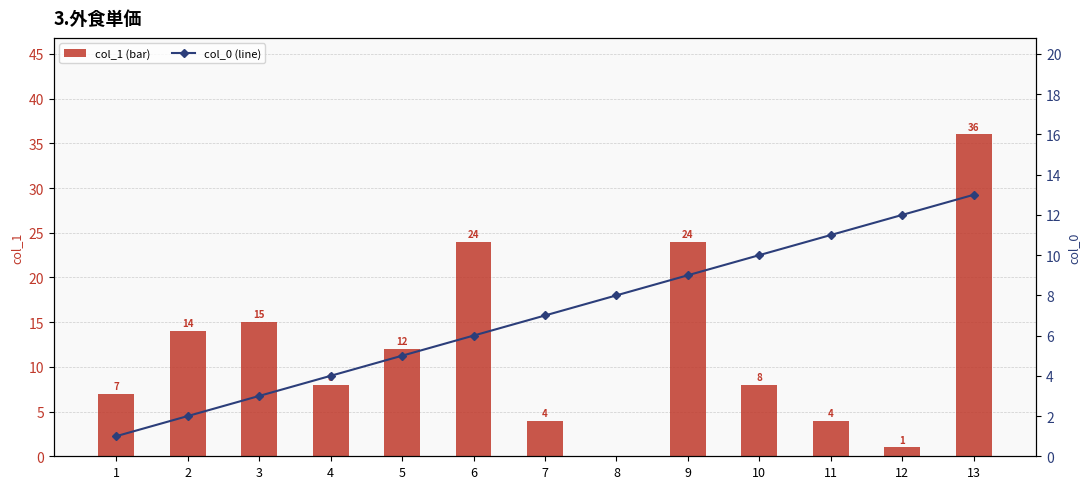

How many values in the col_1 (bar) series exceed 8?

6